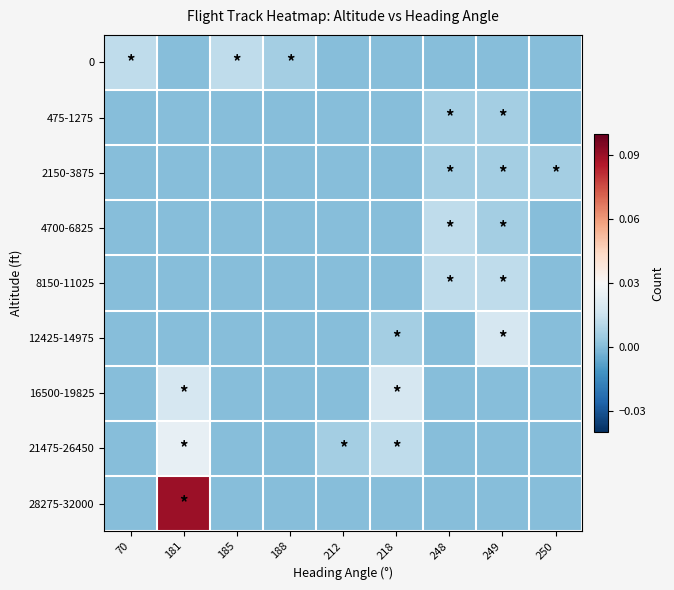

Between 181 and 185, which series saw the biggest shift?

28275-32000